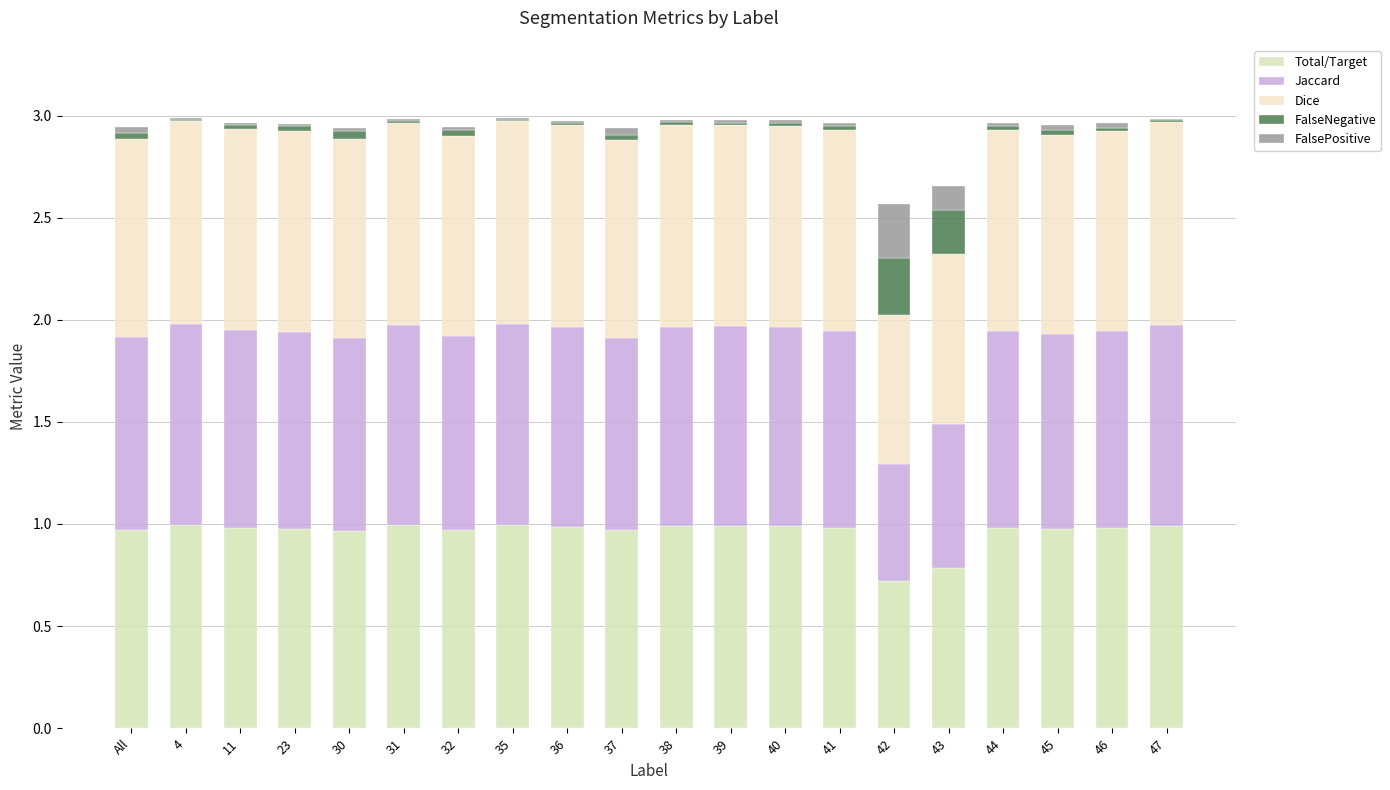

The Total/Target series shows 1.7 at 39. True or false?

False